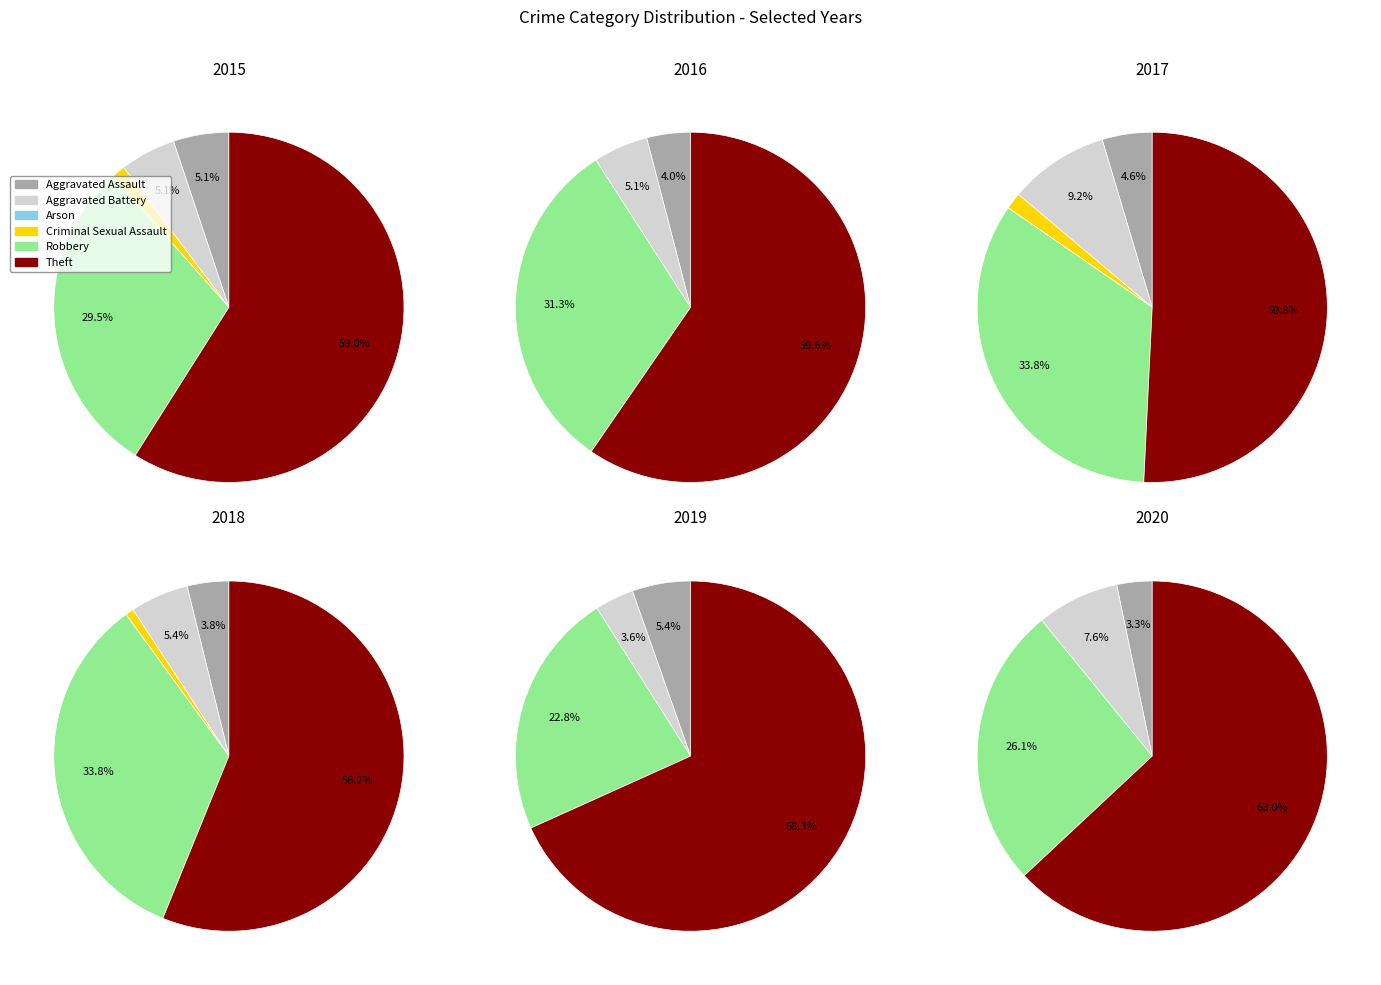

Count the number of slices in the pie.

6